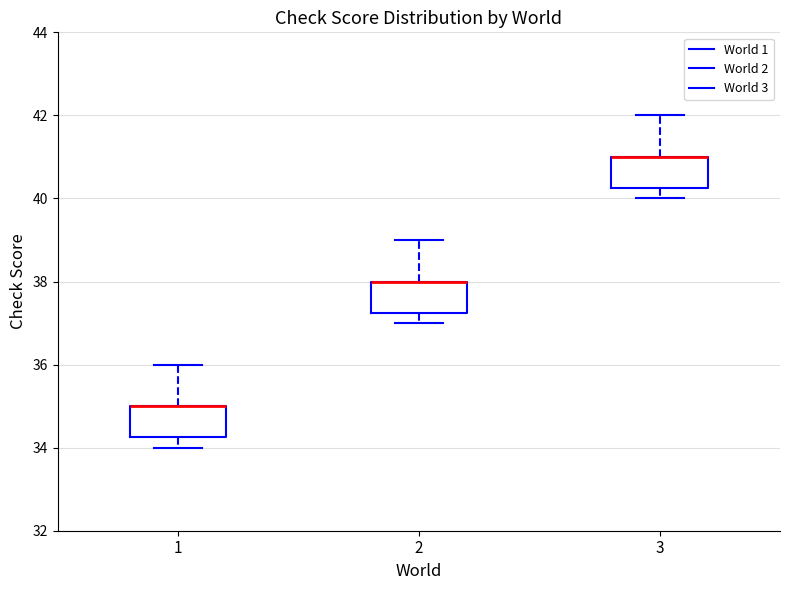

Reading left to right, transcribe this box plot: for each box, give where its median line is, the range the box spans, and where its two whiskers end, as read against the y-axis. The values are not printed on the chart, so give them approximately, as read against the axis.

1: median 35.0 (drawn on the box's upper edge), box 34.2 to 35.0, whiskers 34.0 to 36.0
2: median 38.0 (drawn on the box's upper edge), box 37.2 to 38.0, whiskers 37.0 to 39.0
3: median 41.0 (drawn on the box's upper edge), box 40.2 to 41.0, whiskers 40.0 to 42.0